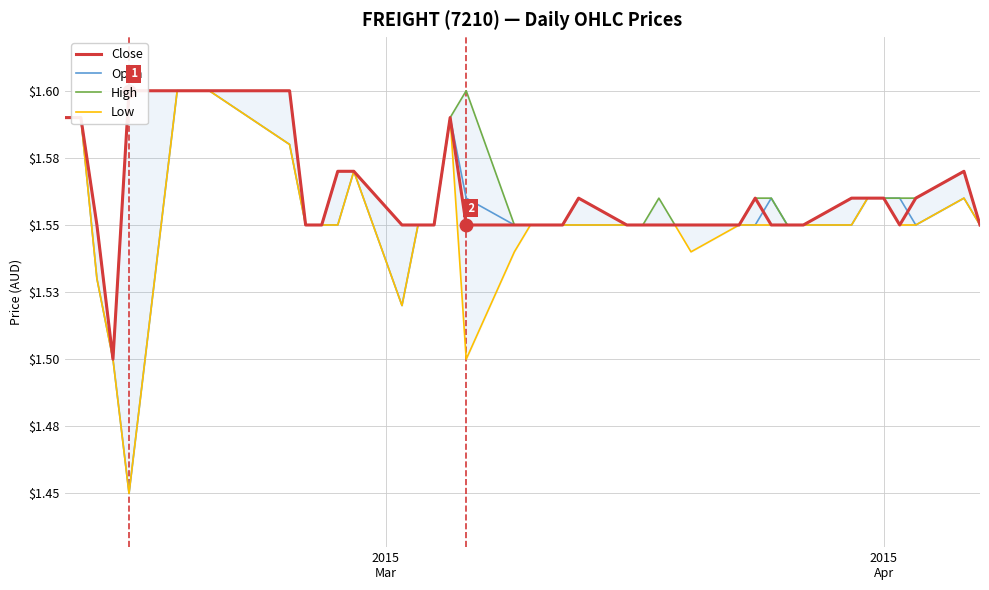

True or false: Close has a value of 2.7 at 13.

False